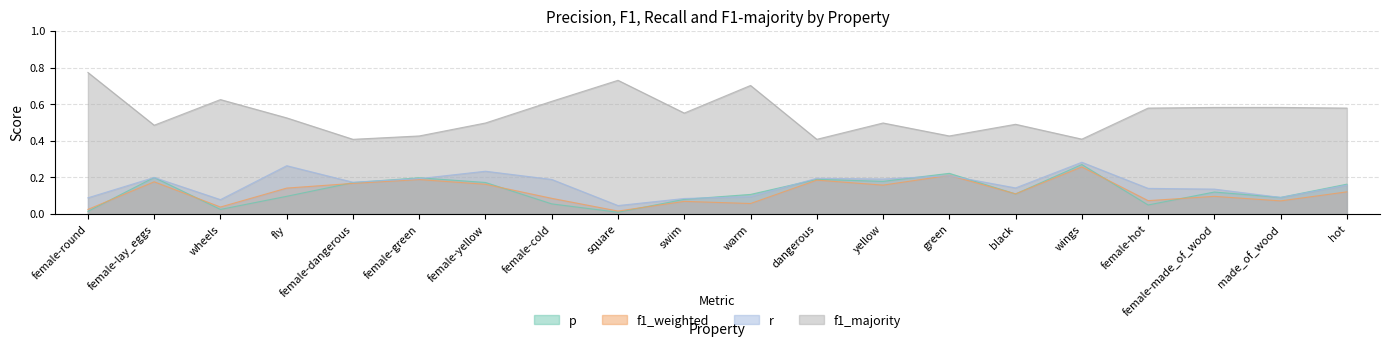

Which series has the largest range (max minus min)?

f1_majority